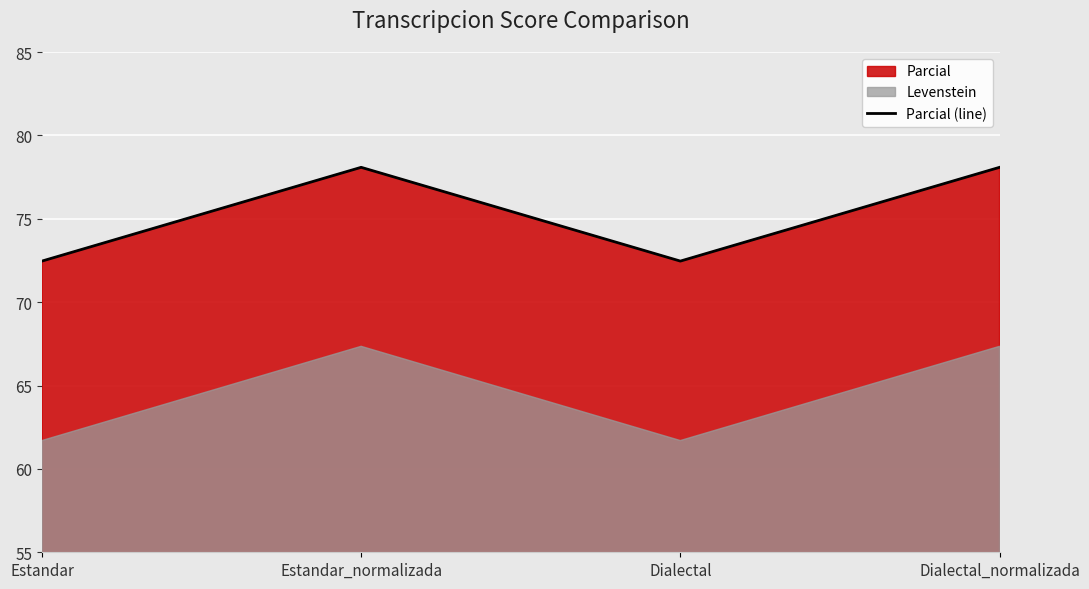

What is the greatest value displayed?

78.1